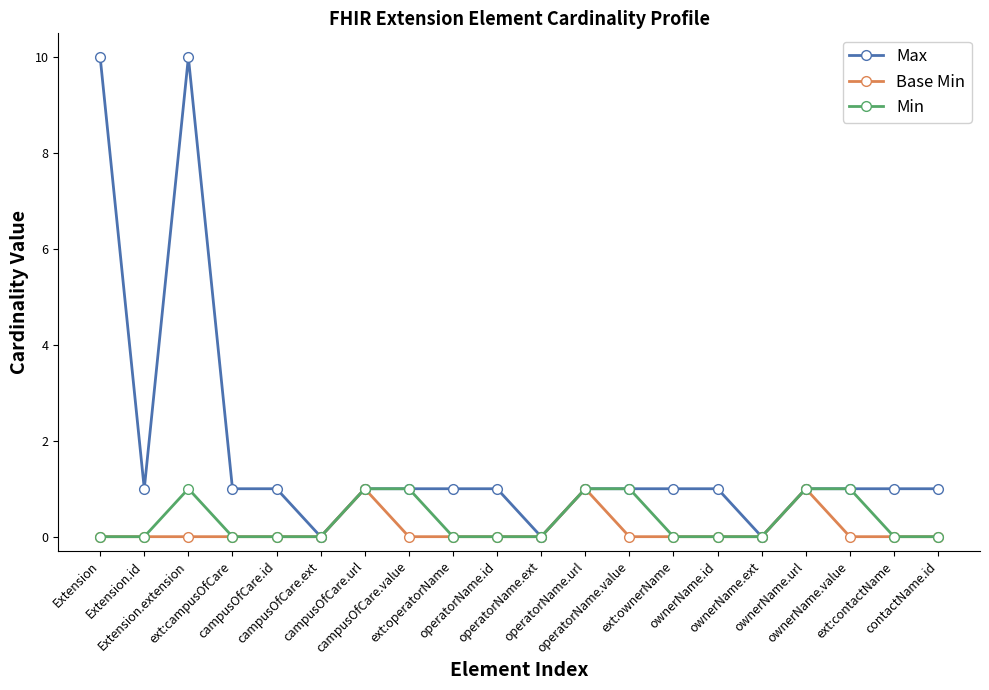

Count the number of data series in this chart.

3